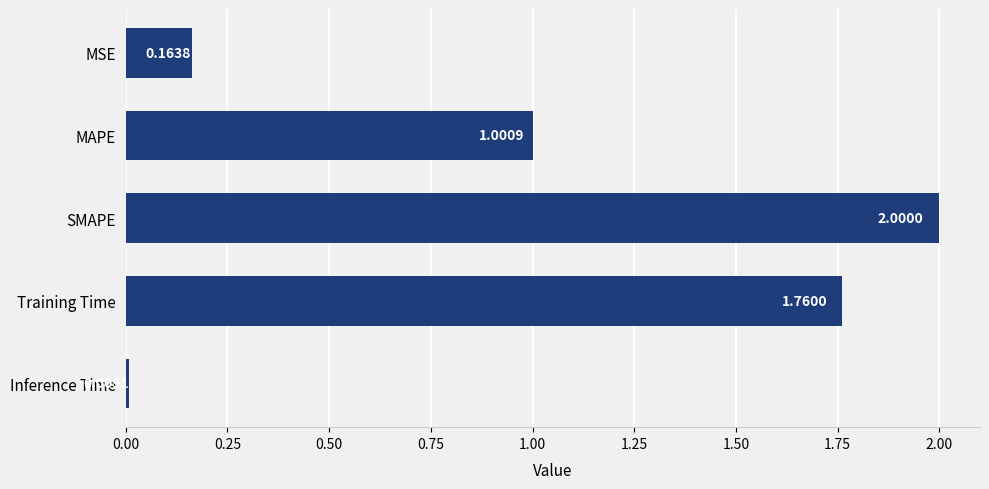

Rank the categories by value from lowest to highest.

Inference Time, MSE, MAPE, Training Time, SMAPE